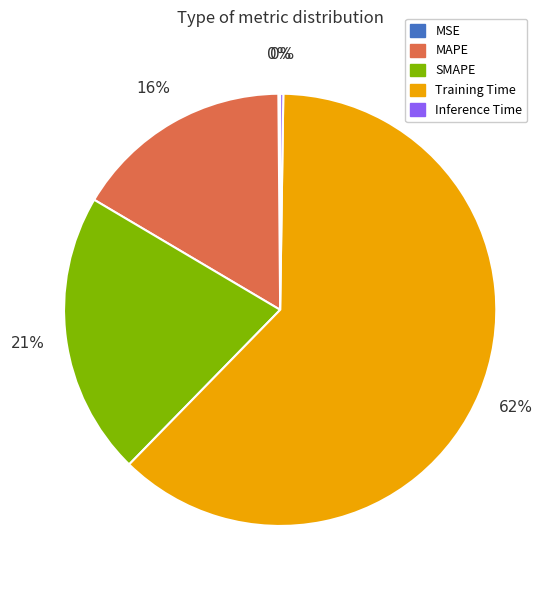

True or false: MAPE accounts for 16% of the total.

True